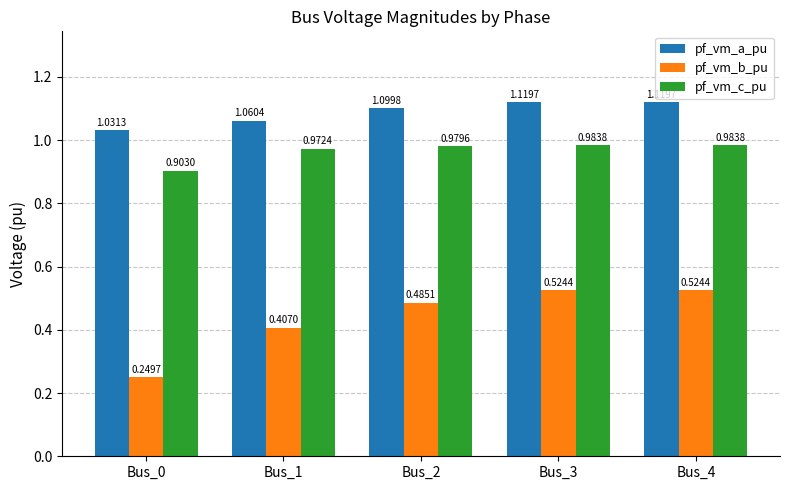

How many series are shown in this chart?

3